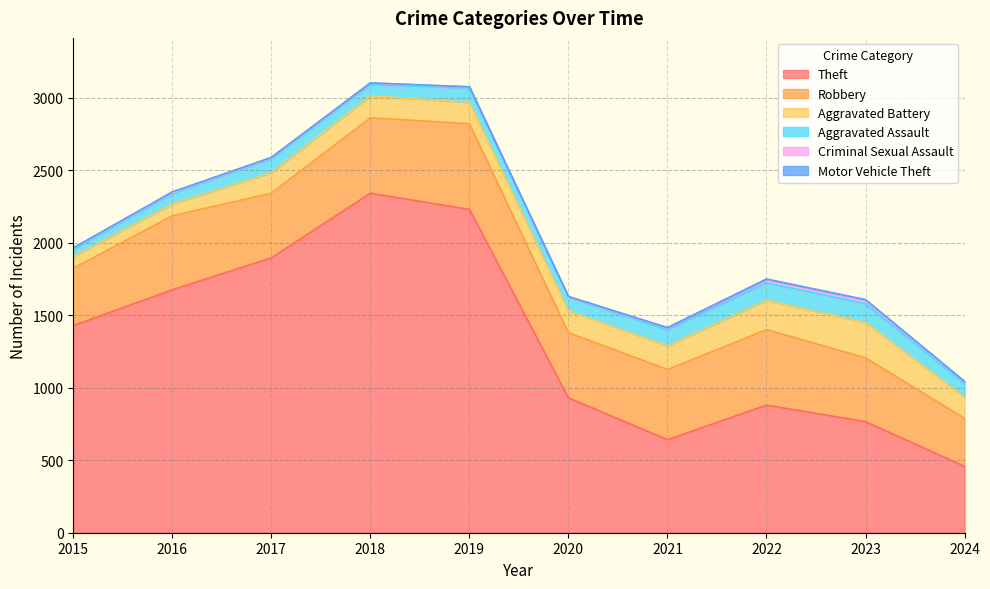

What are all the series names shown in the legend?

Theft, Robbery, Aggravated Battery, Aggravated Assault, Criminal Sexual Assault, Motor Vehicle Theft